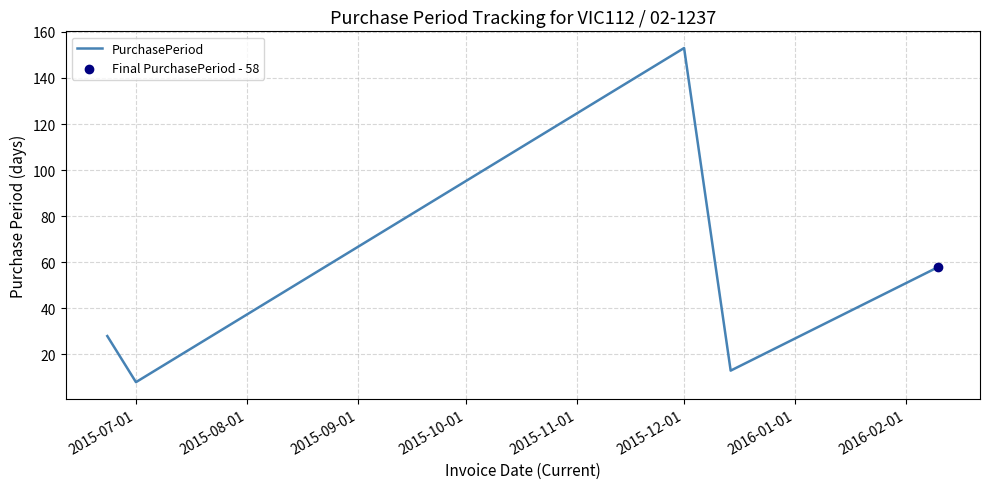

True or false: there are more than 0 points higher than both neighbors.

True